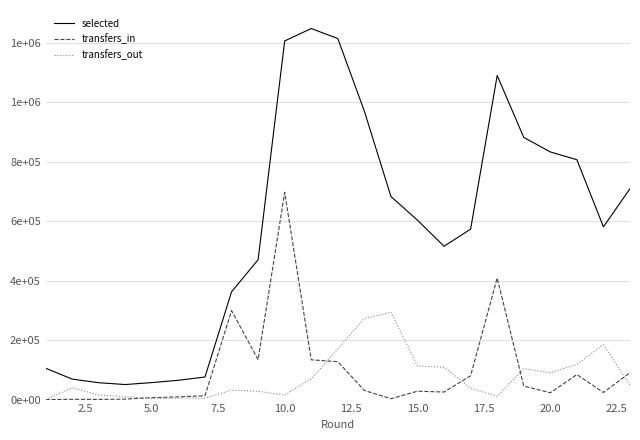

What is the difference between the maximum and minimum values in the selected series?

1197414